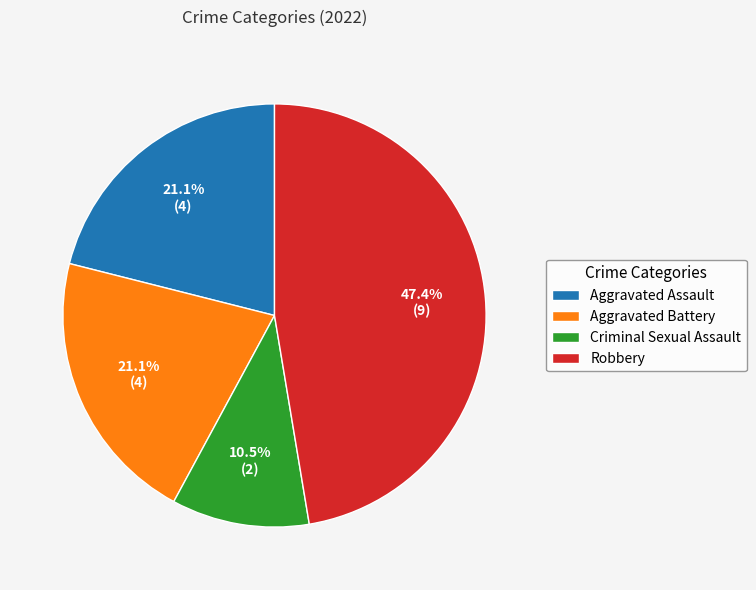

Is it true that Aggravated Battery is 12% of the pie?

False